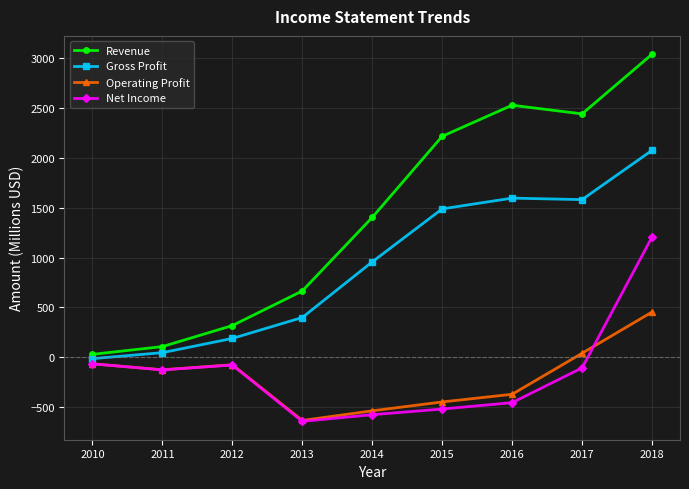

What is the difference between the maximum and minimum values in the Operating Profit series?

1089